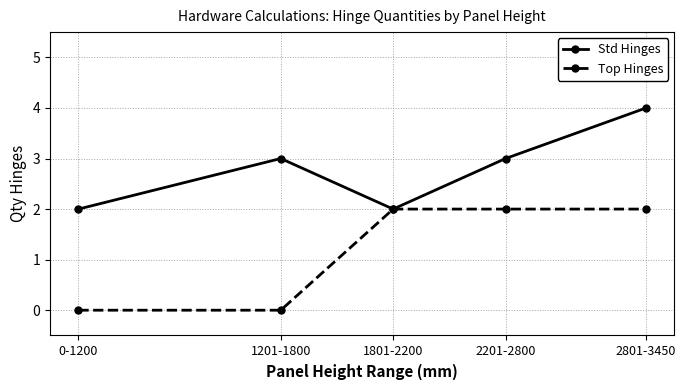

What is the label of the 1st point from the right?

2801-3450